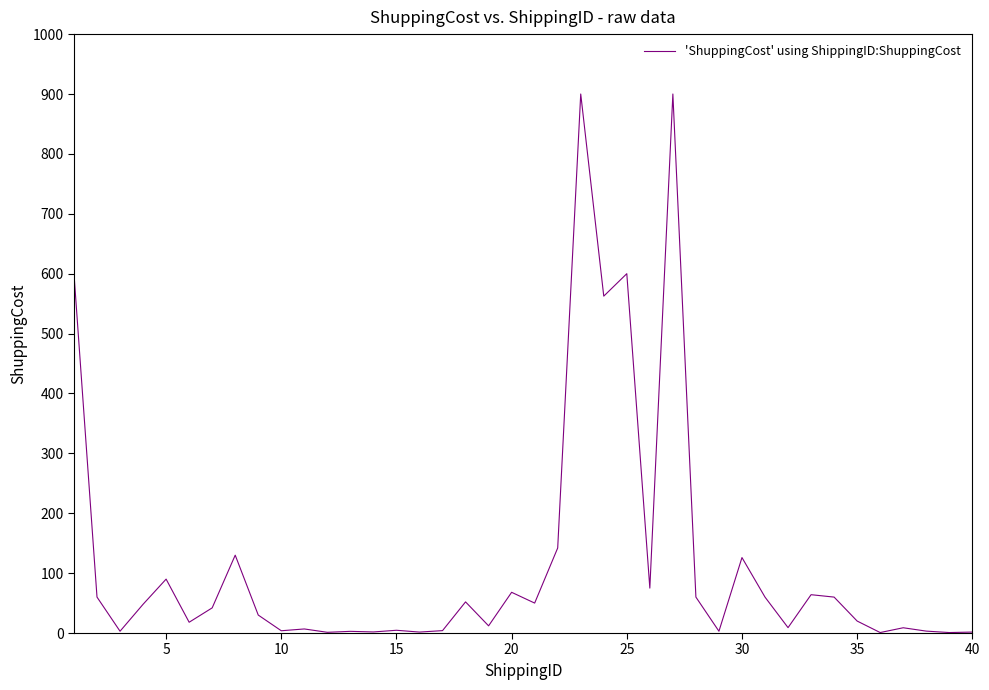

What is the maximum value shown in the chart?

900.0